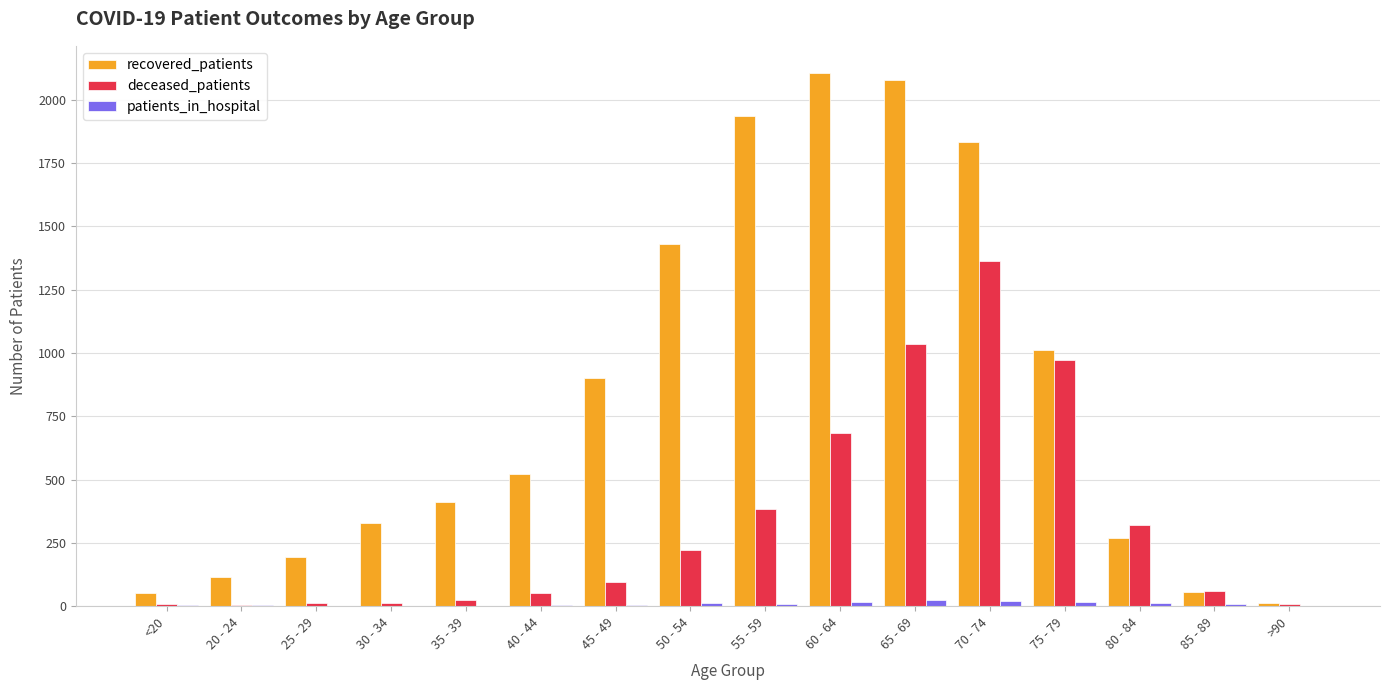

What is the sum of the deceased_patients values at 20 - 24 and >90?

12